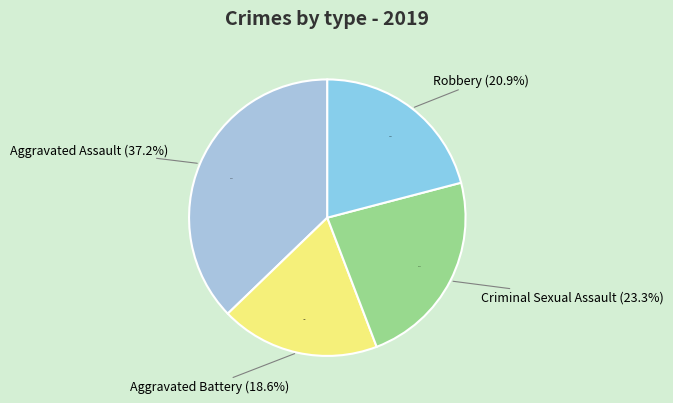

Do Criminal Sexual Assault and Robbery together represent more than half of the pie?

No